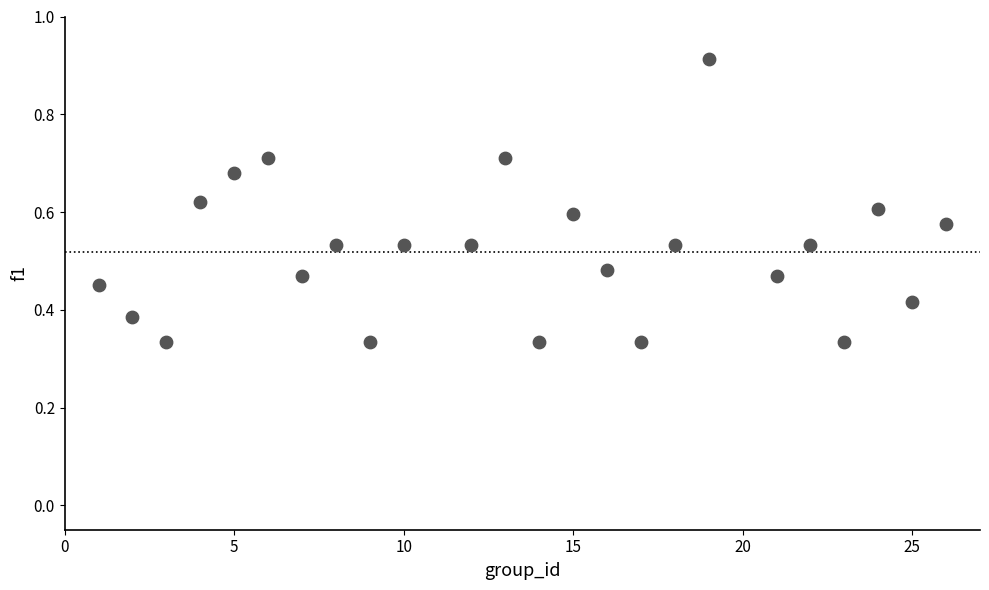

What is the range of X values (max minus min)?

25.0